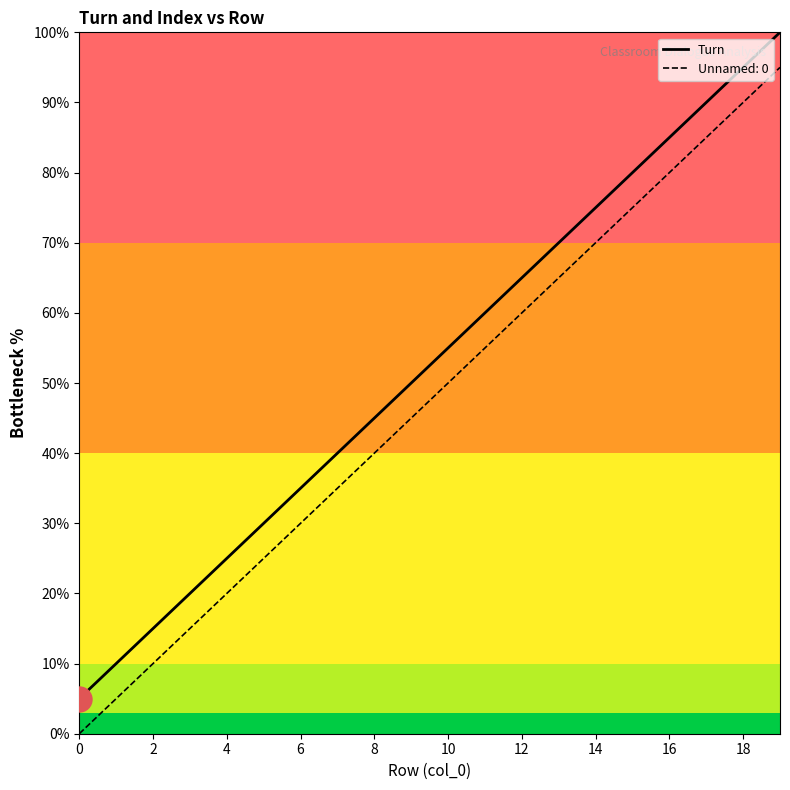

True or false: Unnamed: 0 and Turn intersect in this chart.

False